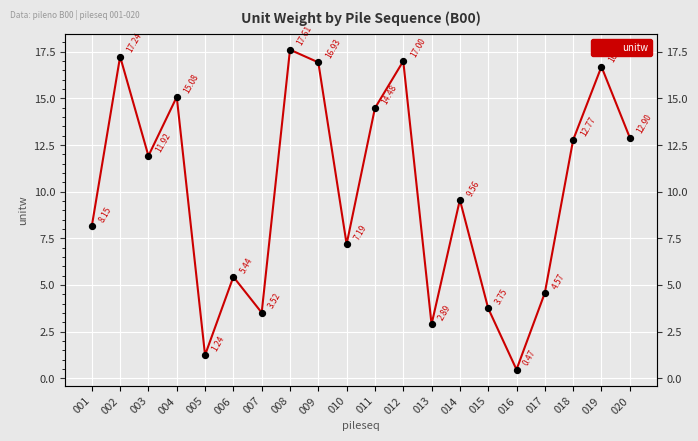

What is the change in value from 004 to 007?

-11.6